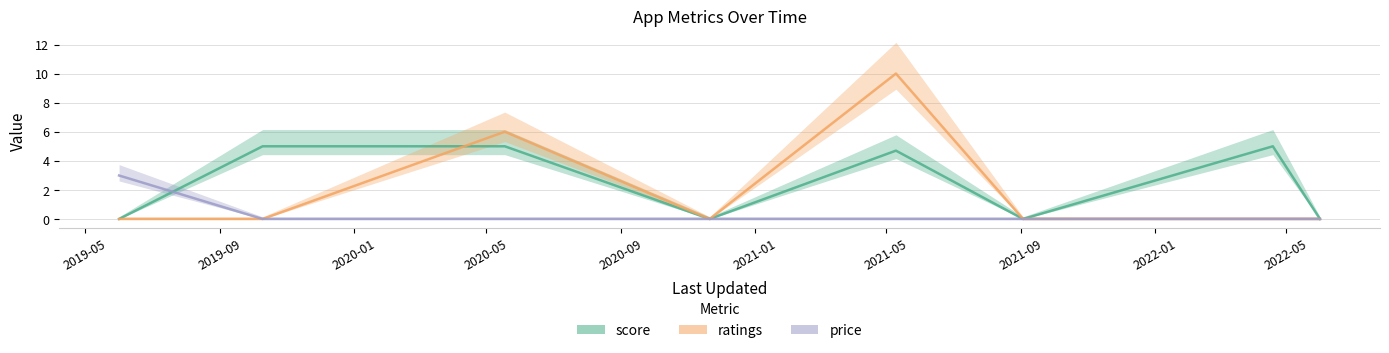

What position from the right is 2020-05?

6